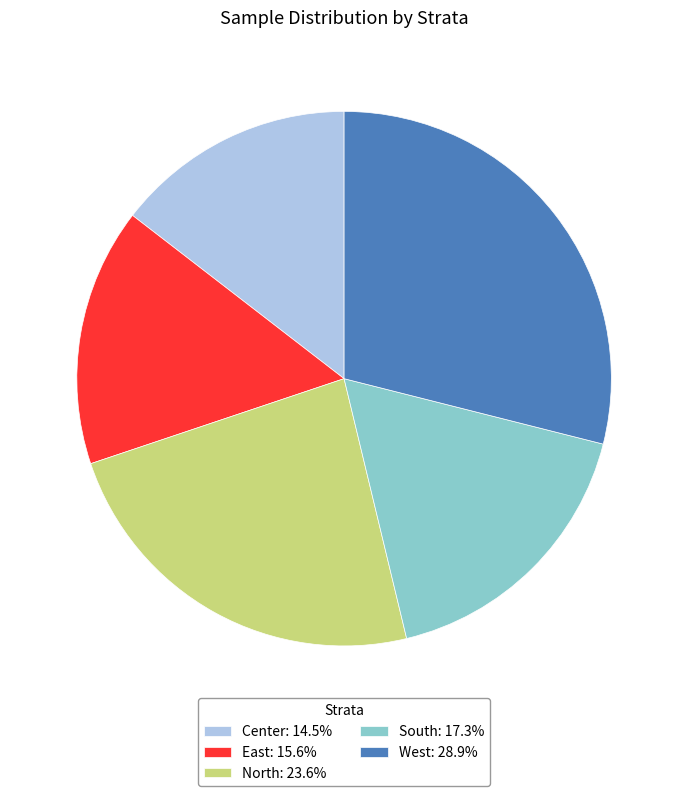

Is there any slice that represents more than half of the pie?

No